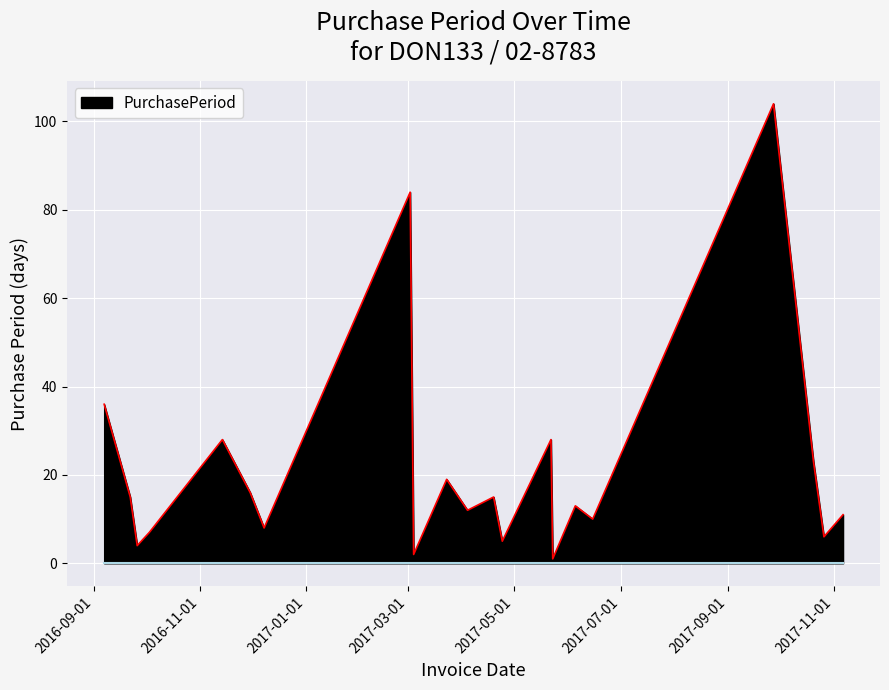

Does the chart have visible grid lines?

Yes